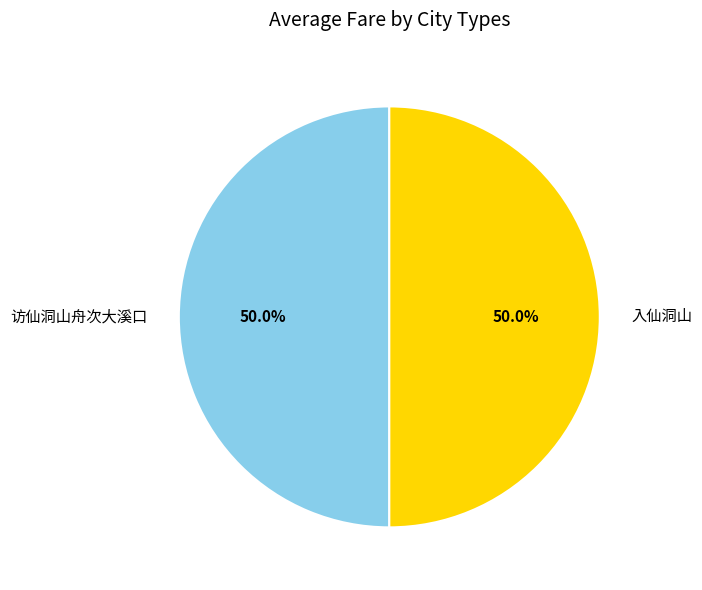

Approximately how many times larger is the value at 入仙洞山 compared to 访仙洞山舟次大溪口?

1.0